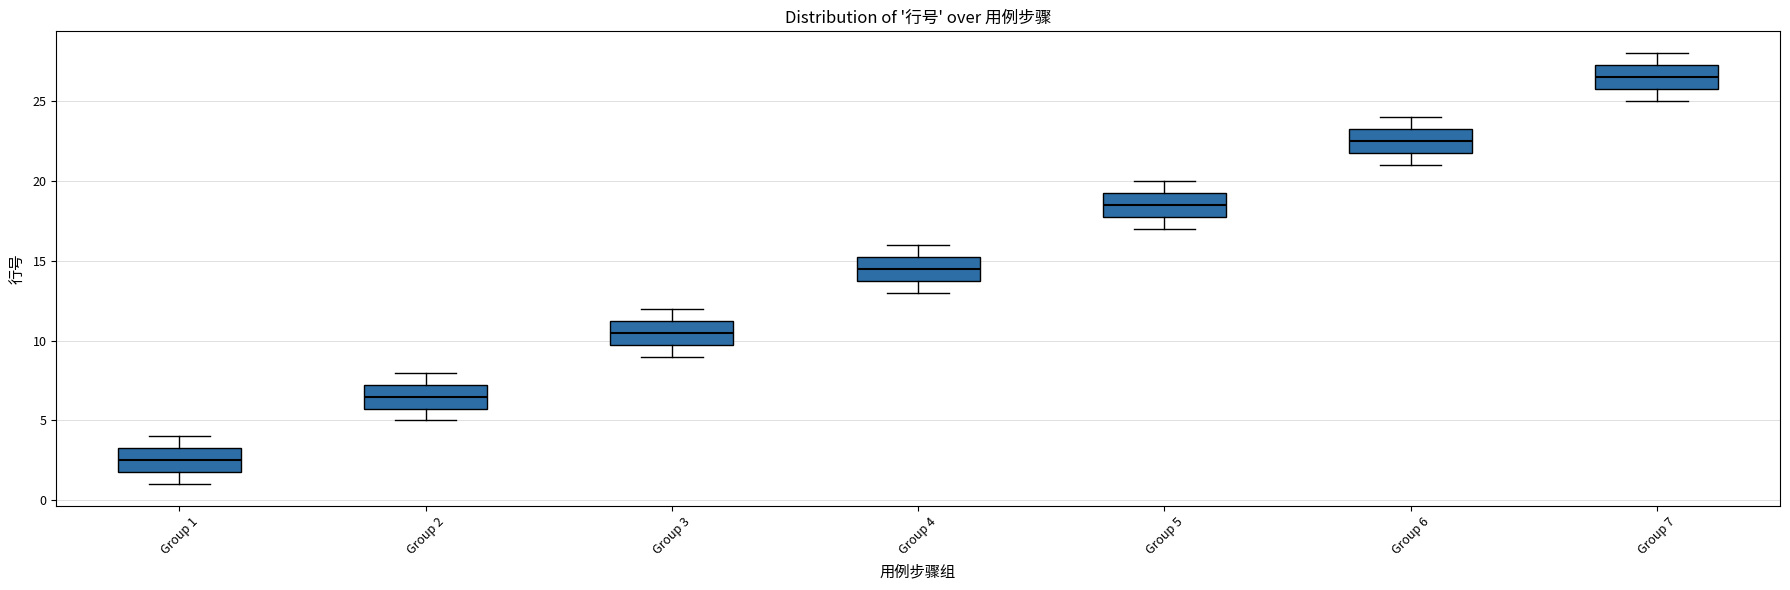

Reading left to right, transcribe this box plot: for each box, give where its median line is, the range the box spans, and where its two whiskers end, as read against the y-axis. The values are not printed on the chart, so give them approximately, as read against the axis.

Group 1: median 2.5, box 2.0 to 3.5, whiskers 1.0 to 4.0
Group 2: median 6.5, box 6.0 to 7.5, whiskers 5.0 to 8.0
Group 3: median 10.5, box 10.0 to 11.5, whiskers 9.0 to 12.0
Group 4: median 14.5, box 14.0 to 15.5, whiskers 13.0 to 16.0
Group 5: median 18.5, box 18.0 to 19.5, whiskers 17.0 to 20.0
Group 6: median 22.5, box 22.0 to 23.5, whiskers 21.0 to 24.0
Group 7: median 26.5, box 26.0 to 27.5, whiskers 25.0 to 28.0